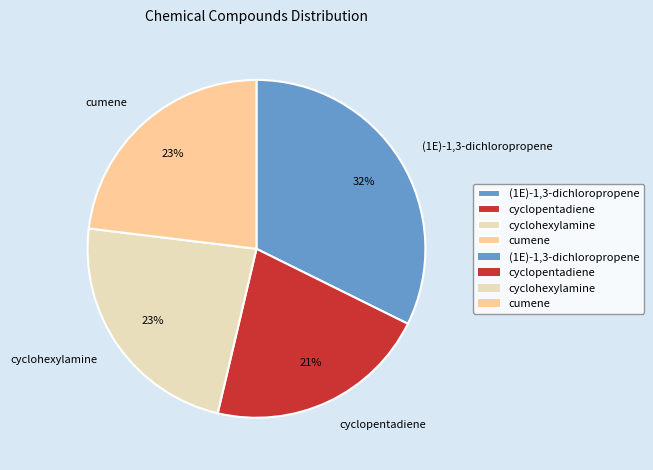

The cyclopentadiene slice represents 21% of the pie. True or false?

True